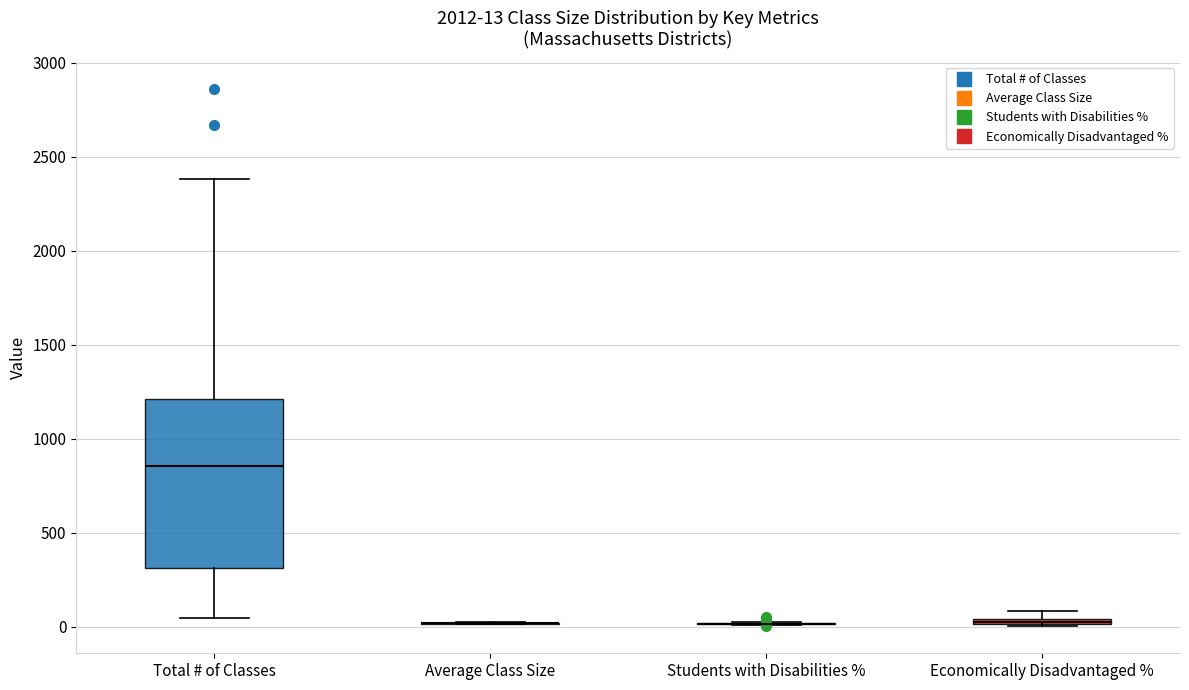

Comparing the boxes themselves (not the whiskers), which one is the tallest?

Total # of Classes